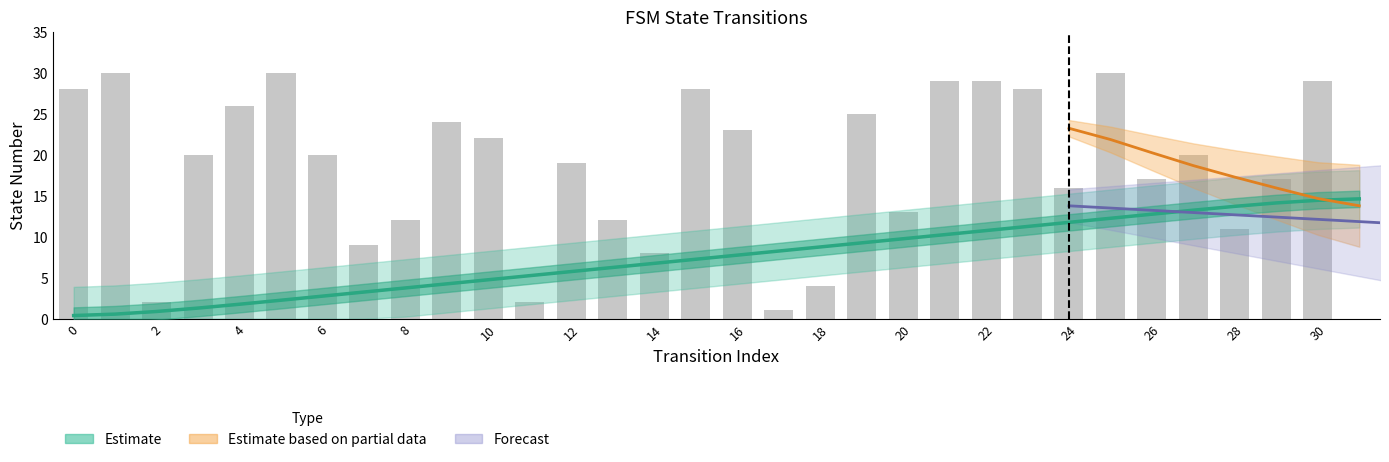

Reading left to right, list all the values displayed in this chart.

source_state: 0=0.4	1=0.6	2=0.9	3=1.3	4=1.8	5=2.3	6=2.8	7=3.3	8=3.8	9=4.2	10=4.8	11=5.2	12=5.8	13=6.2	14=6.8	15=7.2	16=7.8	17=8.2	18=8.8	19=9.2	20=9.8	21=10.2	22=10.8	23=11.2	24=11.7	25=12.2	26=12.7	27=13.2	28=13.7	29=14.1	30=14.4	31=14.6
destination_state: 0=28.0	1=30.0	2=2.0	3=20.0	4=26.0	5=30.0	6=20.0	7=9.0	8=12.0	9=24.0	10=22.0	11=2.0	12=19.0	13=12.0	14=8.0	15=28.0	16=23.0	17=1.0	18=4.0	19=25.0	20=13.0	21=29.0	22=29.0	23=28.0	24=16.0	25=30.0	26=17.0	27=20.0	28=11.0	29=17.0	30=29.0	31=0.0